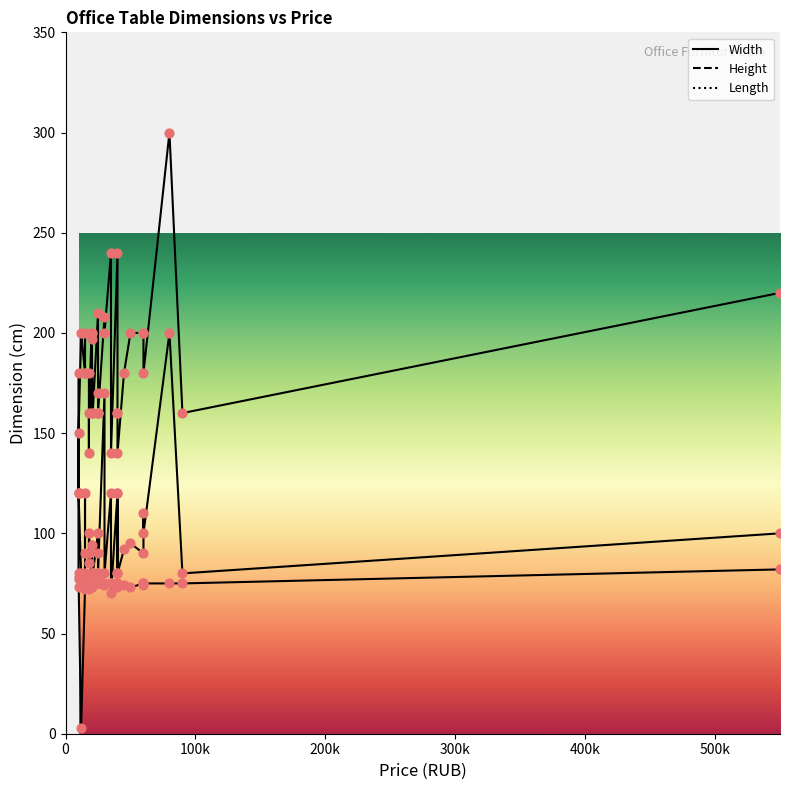

Which series reaches the maximum Y coordinate?

Length